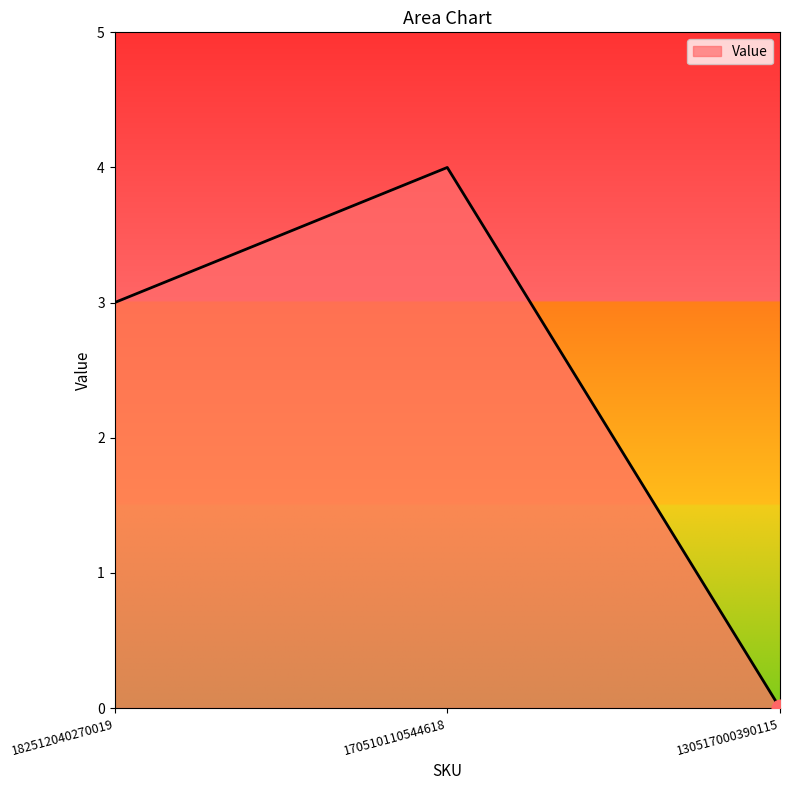

Does the chart display data point markers on the line(s)?

No